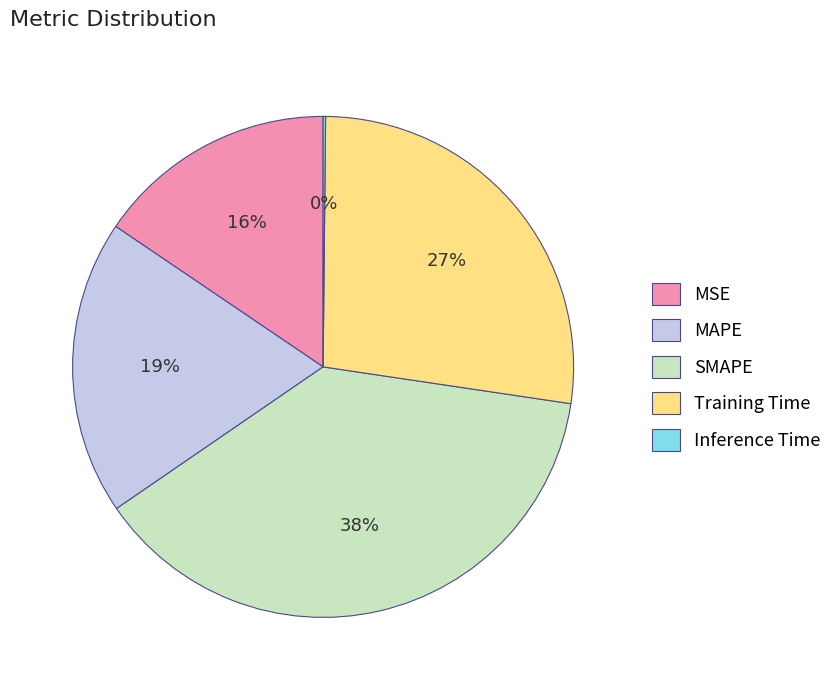

To the nearest percent, what percentage of the pie is Training Time?

27%